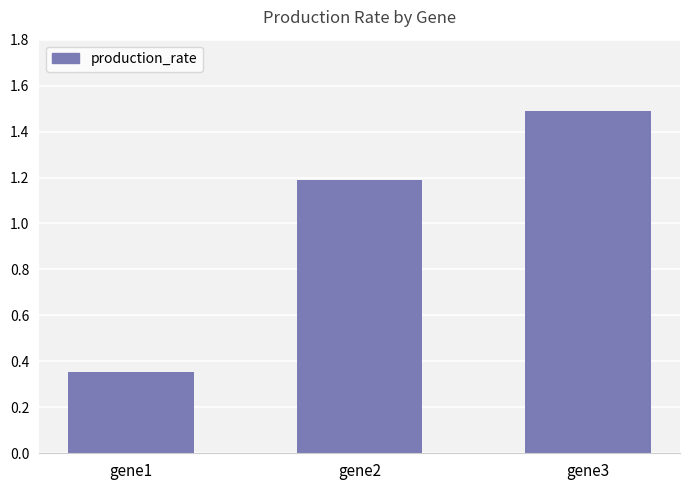

What is the value of the 2nd bar from the left?

1.2